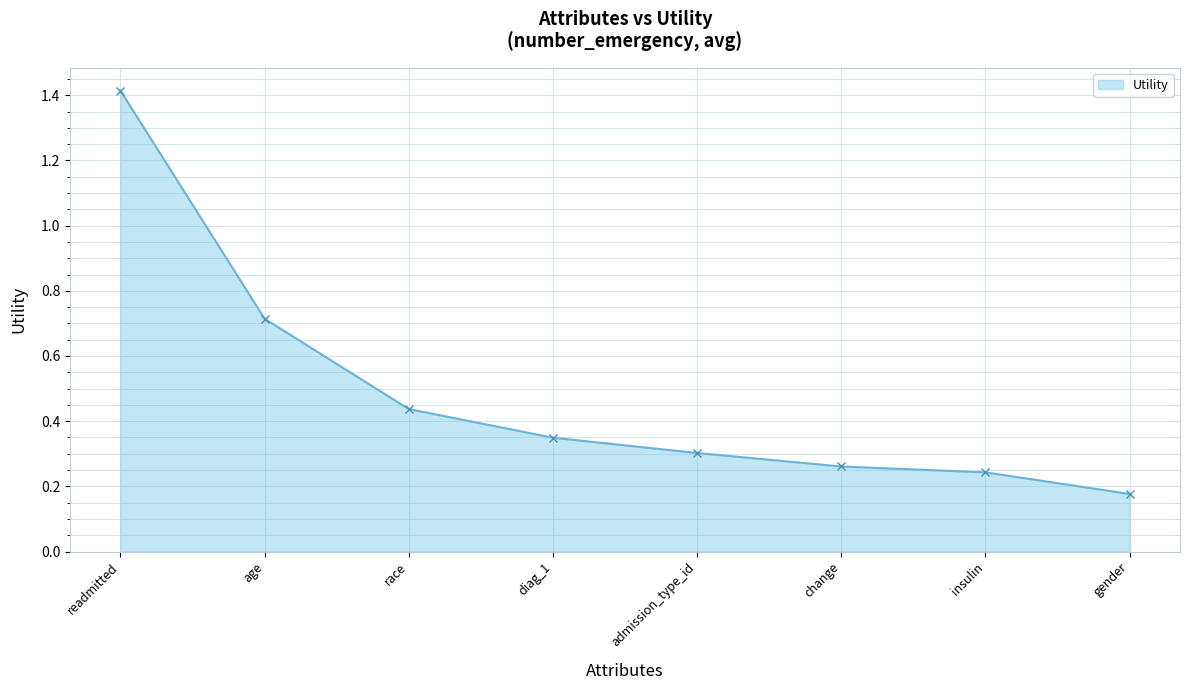

What is the label of the 2nd point from the right?

insulin